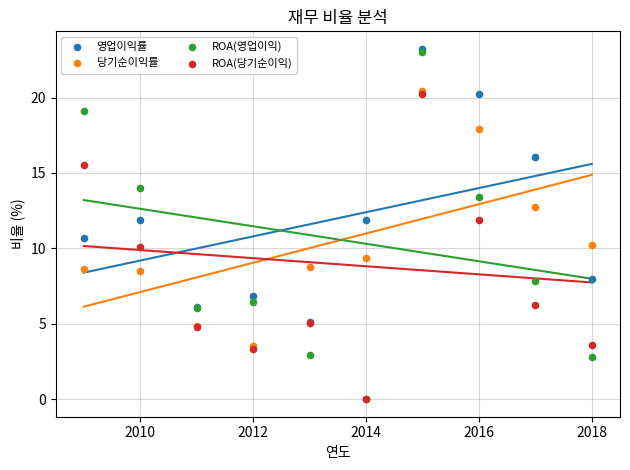

In the 당기순이익률 series, what Y value is closest to 11?

10.2